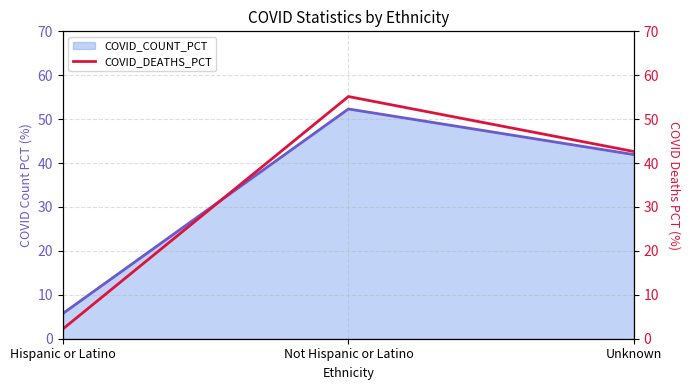

At which label is the value closest to 28?

Unknown